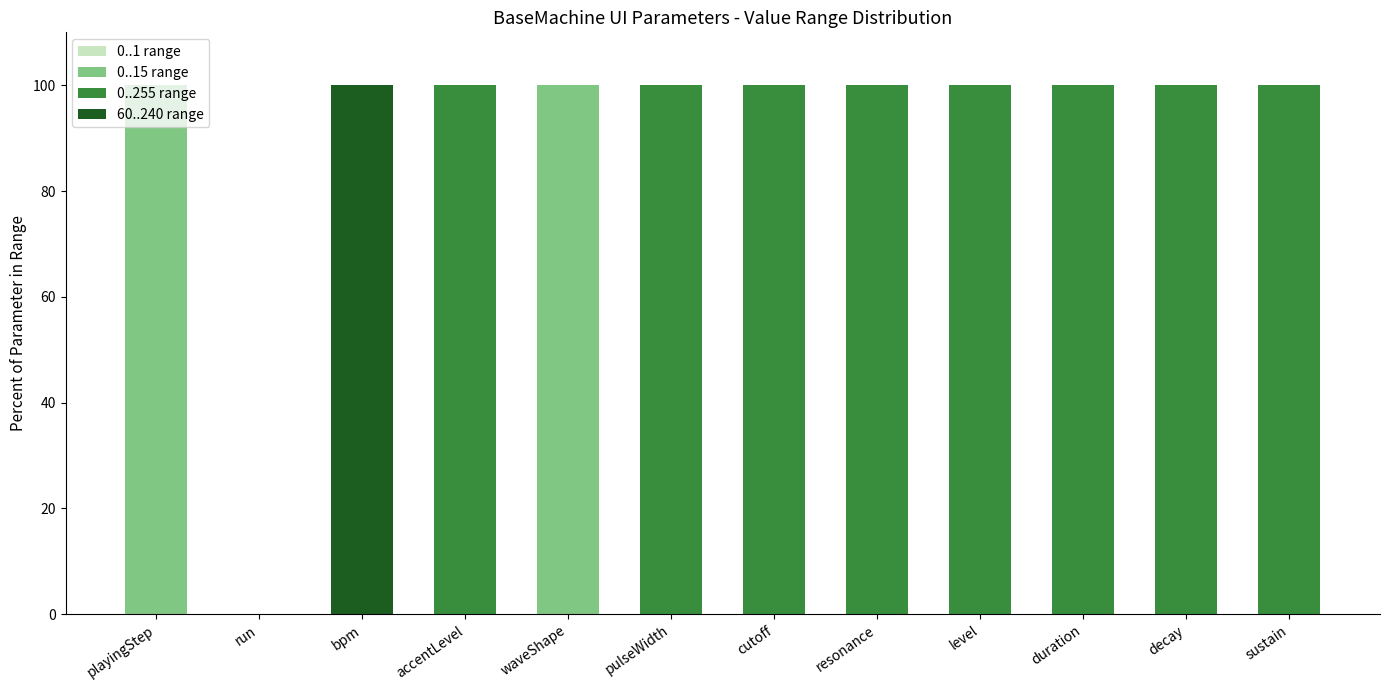

What is the total value across all series at accentLevel?

100